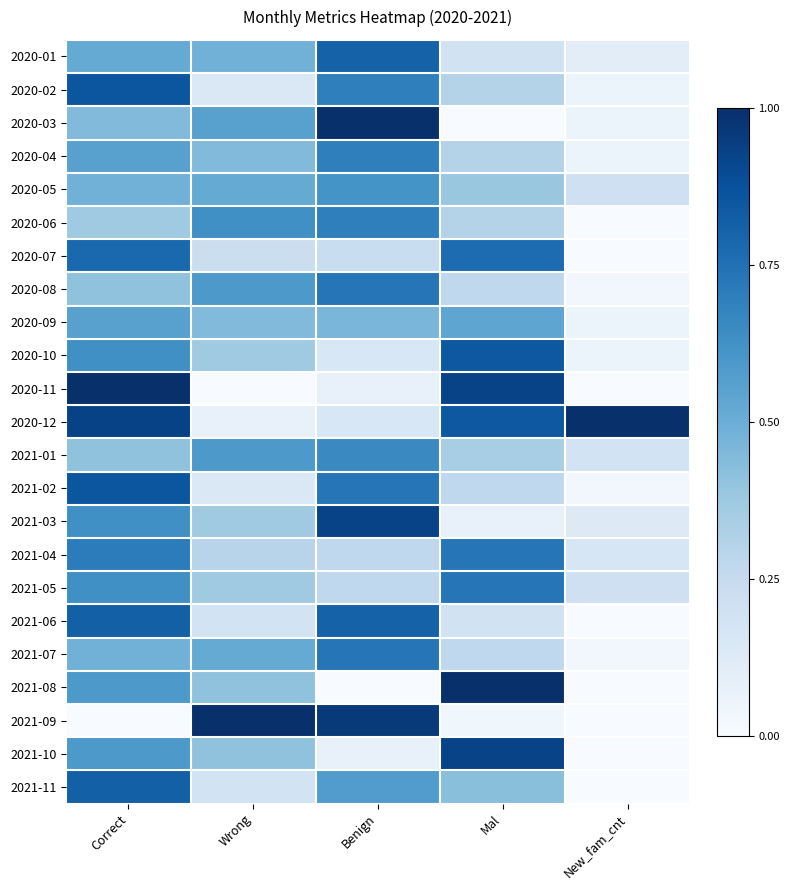

Reading left to right, transcribe all the data shown in this chart.

2020-01: Correct=0.5	Wrong=0.5	Benign=0.8	Mal=0.2	New_fam_cnt=0.1
2020-02: Correct=0.9	Wrong=0.1	Benign=0.7	Mal=0.3	New_fam_cnt=0.1
2020-03: Correct=0.4	Wrong=0.6	Benign=1.0	Mal=0.0	New_fam_cnt=0.1
2020-04: Correct=0.6	Wrong=0.4	Benign=0.7	Mal=0.3	New_fam_cnt=0.1
2020-05: Correct=0.5	Wrong=0.5	Benign=0.6	Mal=0.4	New_fam_cnt=0.2
2020-06: Correct=0.4	Wrong=0.6	Benign=0.7	Mal=0.3	New_fam_cnt=0.0
2020-07: Correct=0.8	Wrong=0.2	Benign=0.2	Mal=0.8	New_fam_cnt=0.0
2020-08: Correct=0.4	Wrong=0.6	Benign=0.7	Mal=0.3	New_fam_cnt=0.0
2020-09: Correct=0.6	Wrong=0.4	Benign=0.5	Mal=0.5	New_fam_cnt=0.1
2020-10: Correct=0.6	Wrong=0.4	Benign=0.2	Mal=0.8	New_fam_cnt=0.1
2020-11: Correct=1.0	Wrong=0.0	Benign=0.1	Mal=0.9	New_fam_cnt=0.0
2020-12: Correct=0.9	Wrong=0.1	Benign=0.2	Mal=0.8	New_fam_cnt=1.0
2021-01: Correct=0.4	Wrong=0.6	Benign=0.7	Mal=0.3	New_fam_cnt=0.2
2021-02: Correct=0.9	Wrong=0.1	Benign=0.7	Mal=0.3	New_fam_cnt=0.0
2021-03: Correct=0.6	Wrong=0.4	Benign=0.9	Mal=0.1	New_fam_cnt=0.1
2021-04: Correct=0.7	Wrong=0.3	Benign=0.3	Mal=0.7	New_fam_cnt=0.2
2021-05: Correct=0.6	Wrong=0.4	Benign=0.3	Mal=0.7	New_fam_cnt=0.2
2021-06: Correct=0.8	Wrong=0.2	Benign=0.8	Mal=0.2	New_fam_cnt=0.0
2021-07: Correct=0.5	Wrong=0.5	Benign=0.7	Mal=0.3	New_fam_cnt=0.0
2021-08: Correct=0.6	Wrong=0.4	Benign=0.0	Mal=1.0	New_fam_cnt=0.0
2021-09: Correct=0.0	Wrong=1.0	Benign=1.0	Mal=0.0	New_fam_cnt=0.0
2021-10: Correct=0.6	Wrong=0.4	Benign=0.1	Mal=0.9	New_fam_cnt=0.0
2021-11: Correct=0.8	Wrong=0.2	Benign=0.6	Mal=0.4	New_fam_cnt=0.0